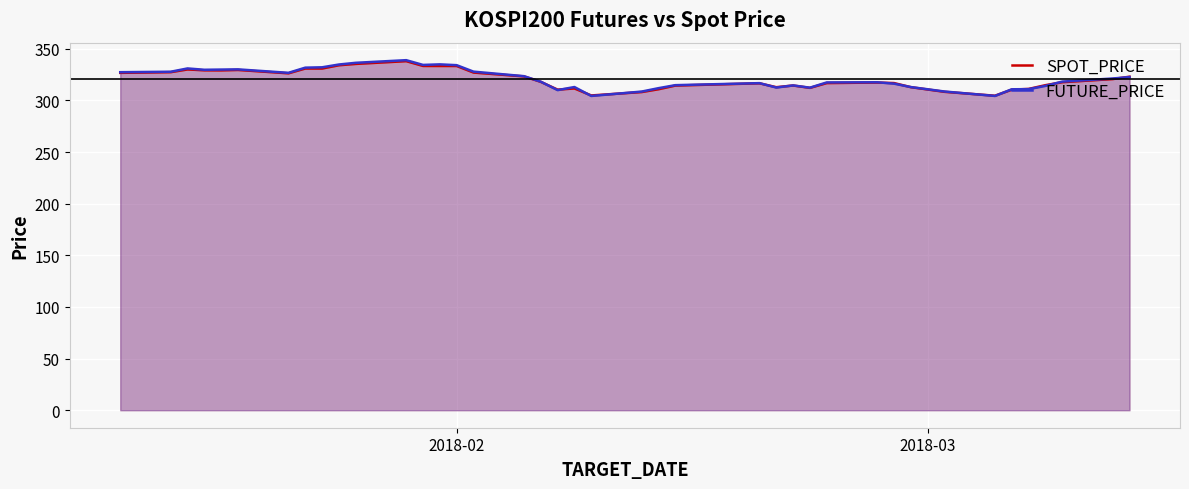

Does the chart display data point markers on the line(s)?

No